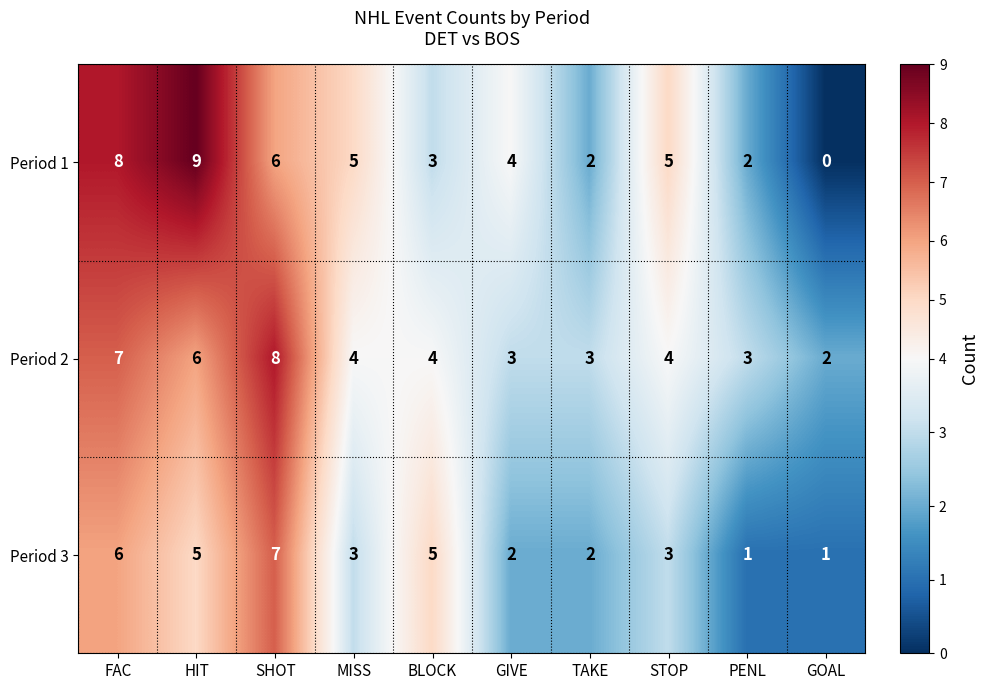

Reading right to left, what are all the values shown in this chart?

Period 1: 0	2	5	2	4	3	5	6	9	8
Period 2: 2	3	4	3	3	4	4	8	6	7
Period 3: 1	1	3	2	2	5	3	7	5	6